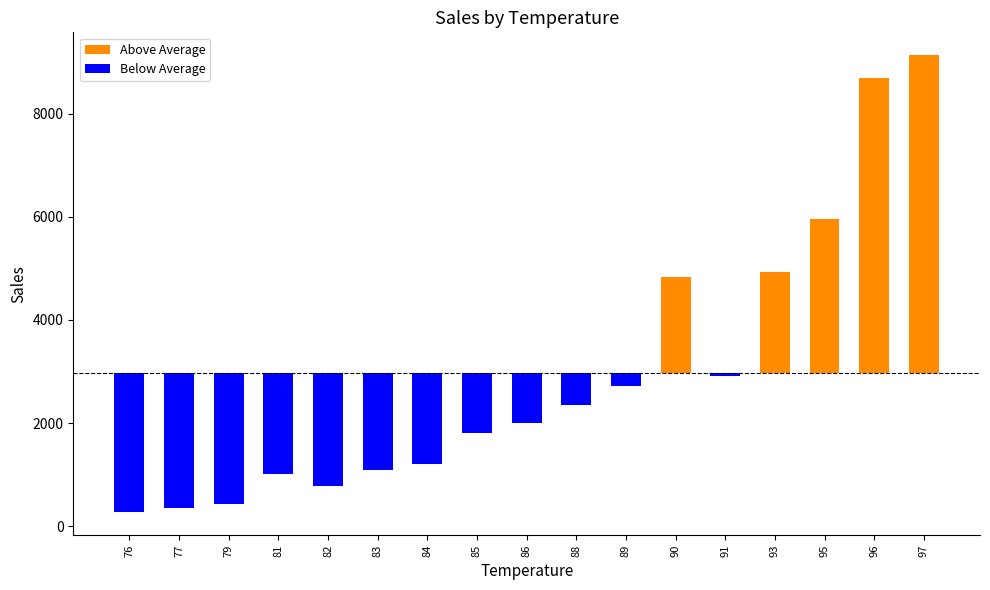

Is it true that the value at 76 is 266?

True